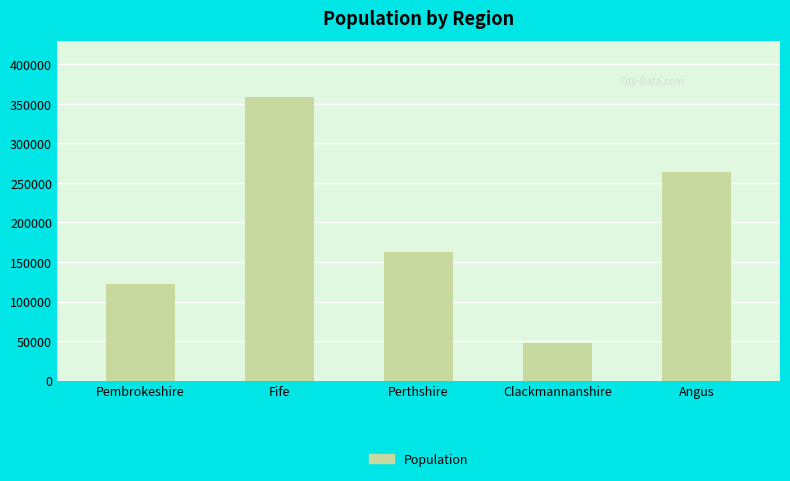

Which label corresponds to the smallest value in the chart?

Clackmannanshire